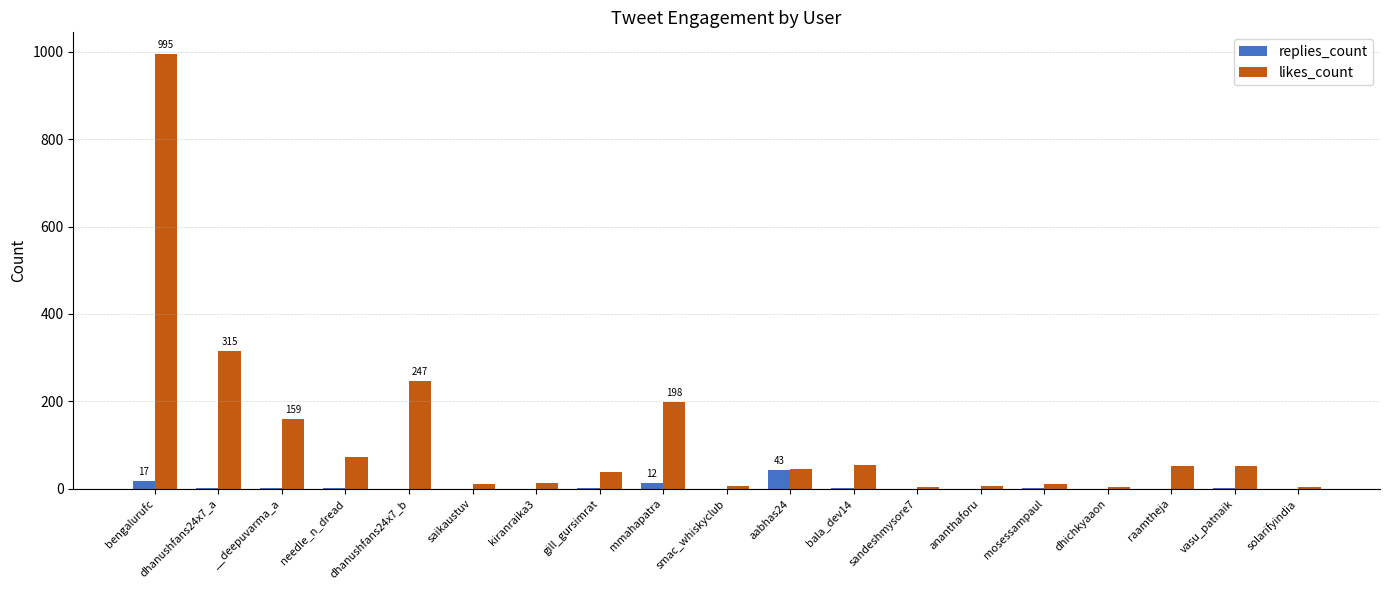

How many distinct data groups are displayed?

2